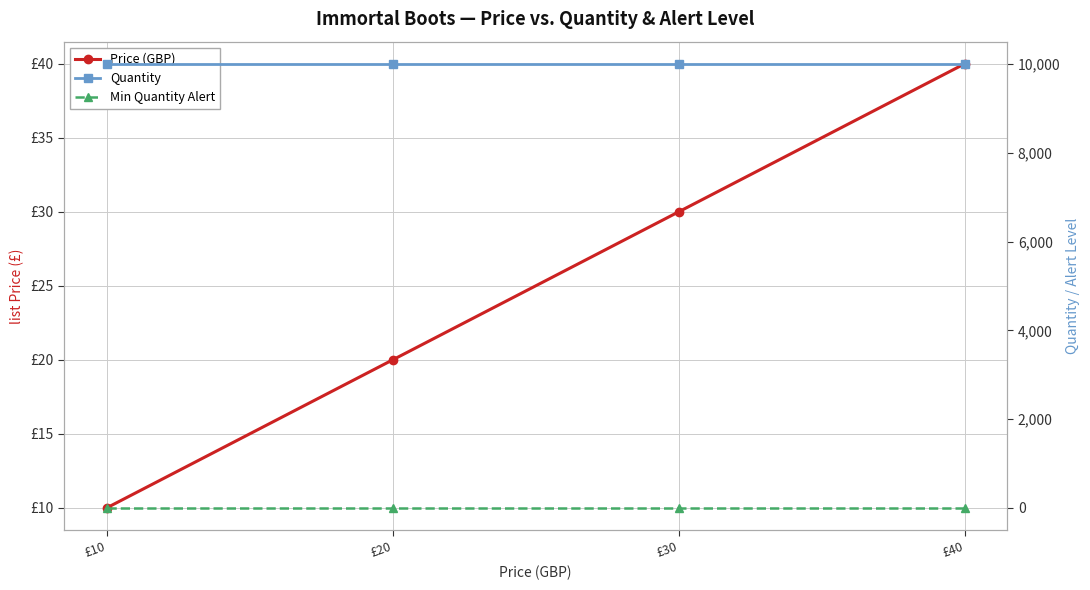

How many lines are shown in the chart?

3